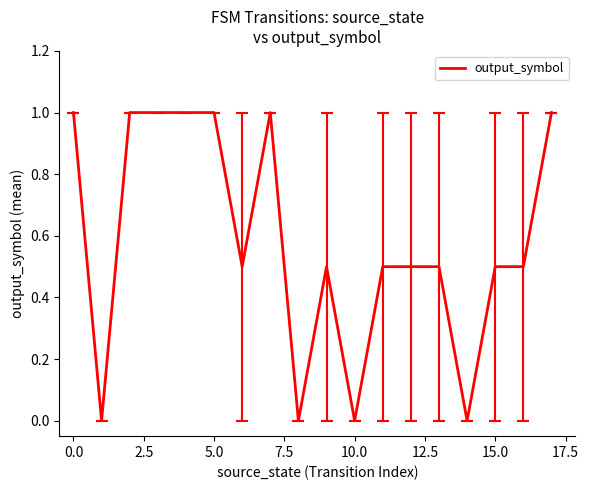

What is the difference between the maximum and minimum values?

1.0